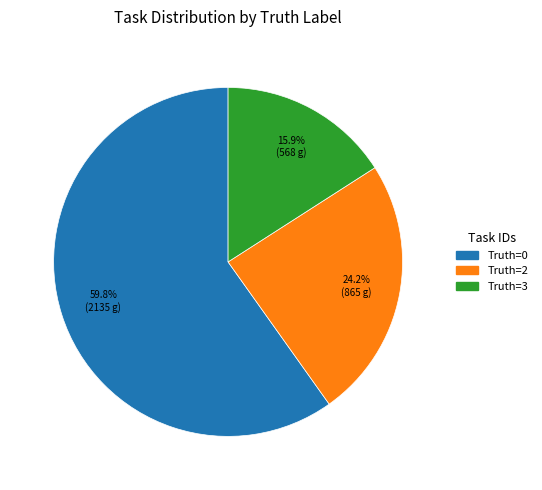

To the nearest percent, what is the average slice percentage?

33%